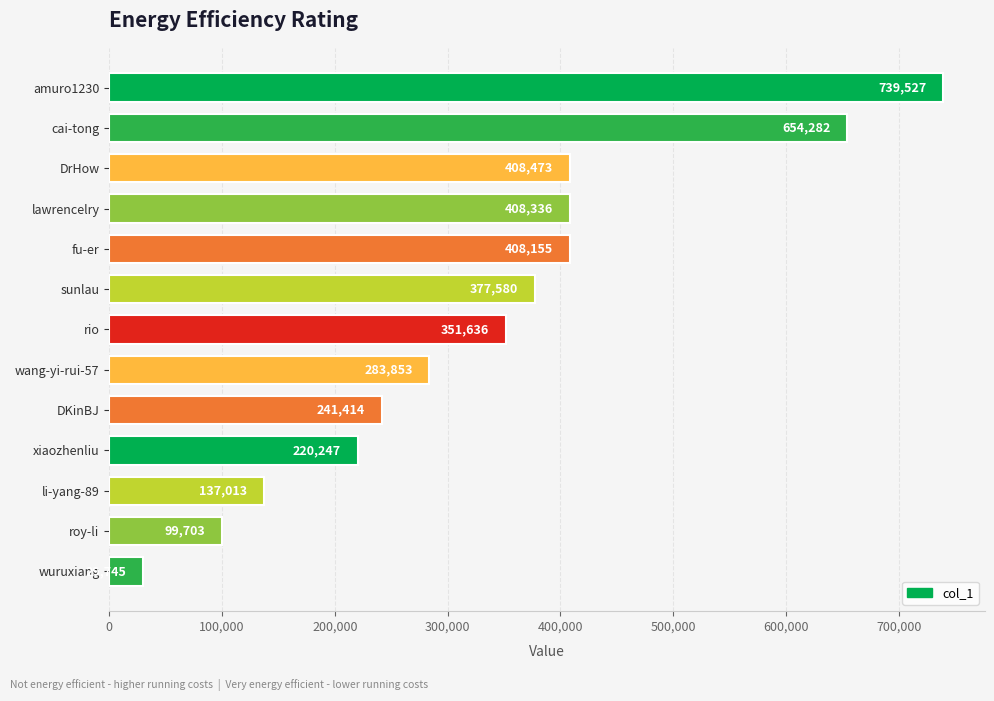

What is the difference between the second highest and minimum values?

624537